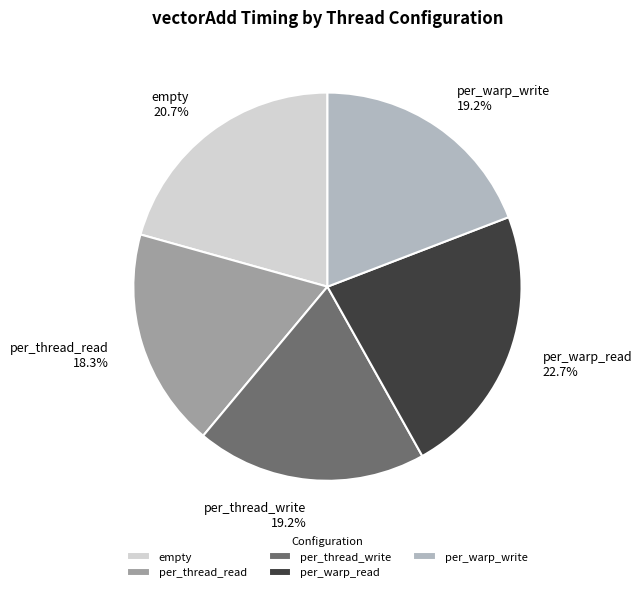

Combined, do per_thread_write and per_thread_read account for over 50%?

No